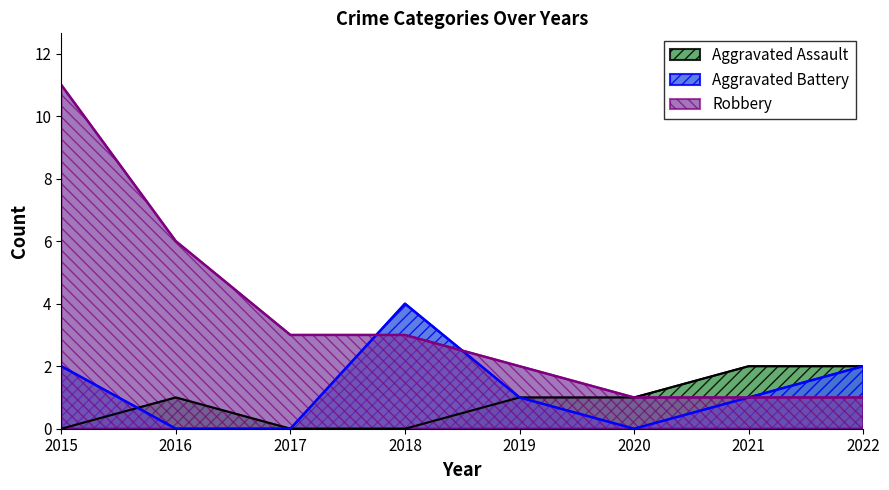

How many interior local peaks does the Aggravated Battery series have?

1